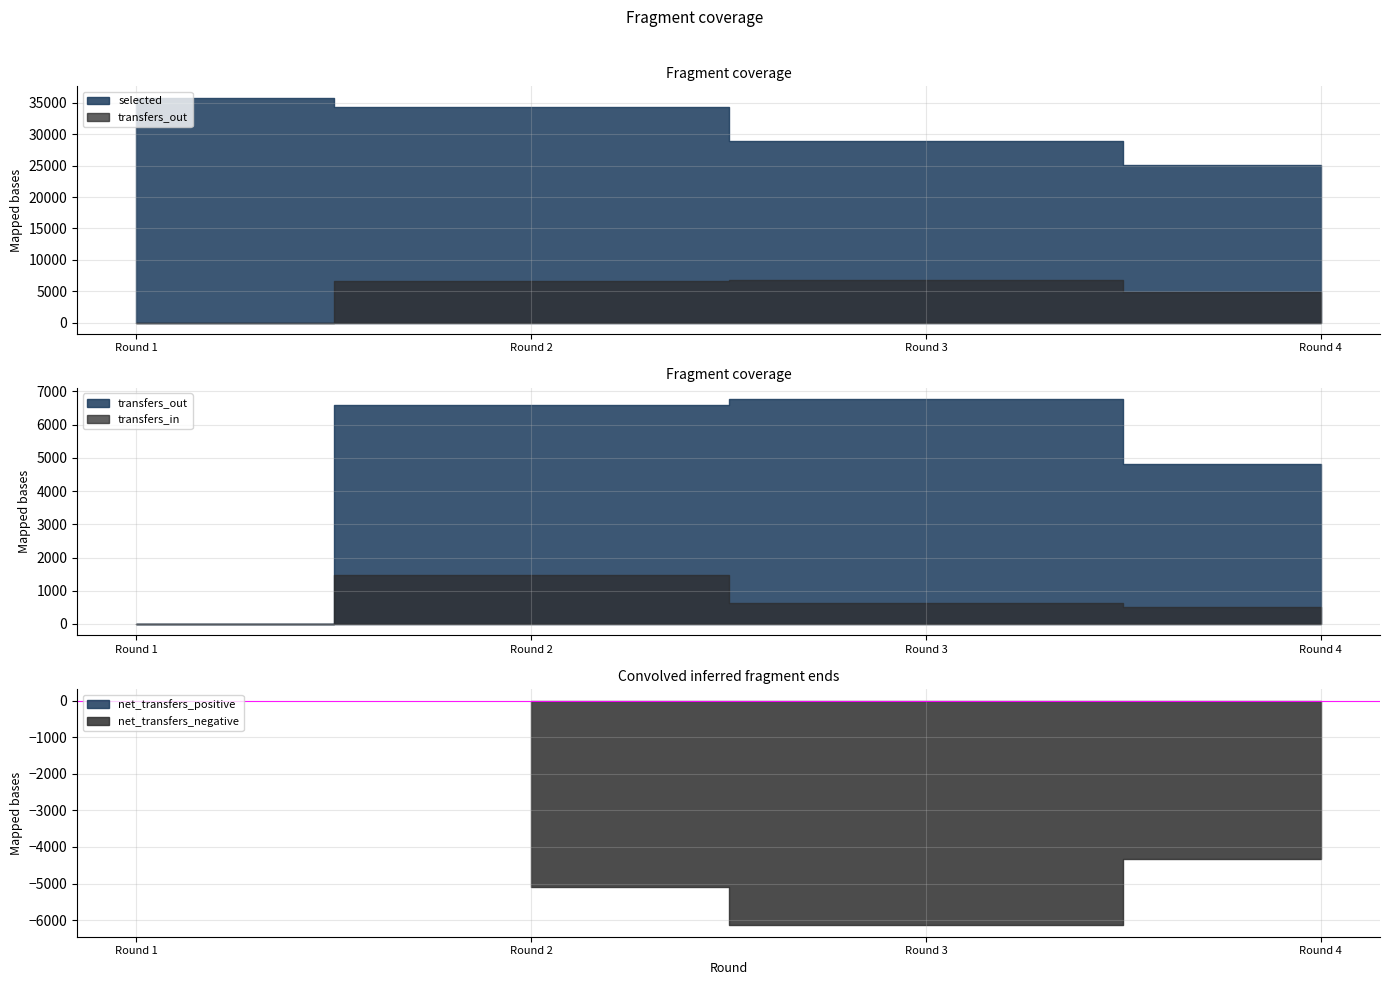

How many lines are shown in the chart?

3